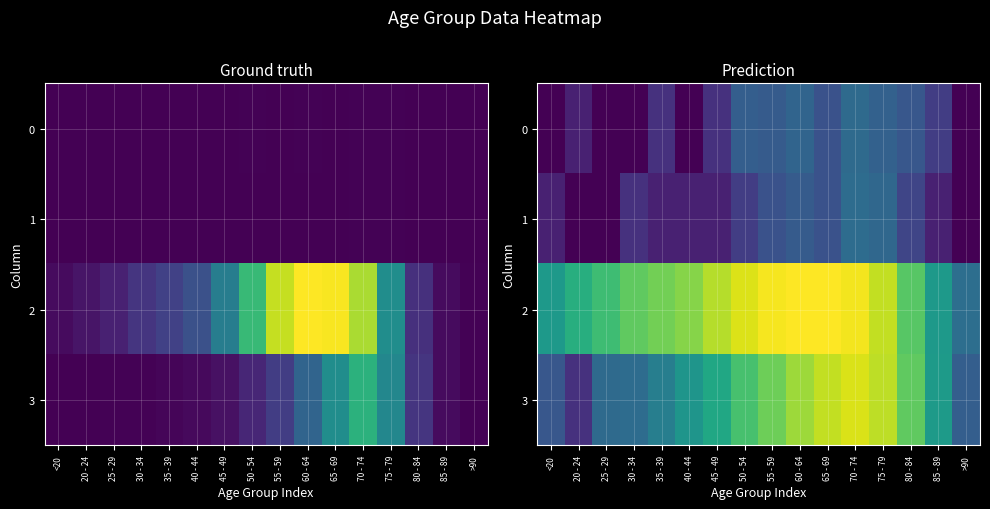

At which label does 3 reach its peak?

70 - 74